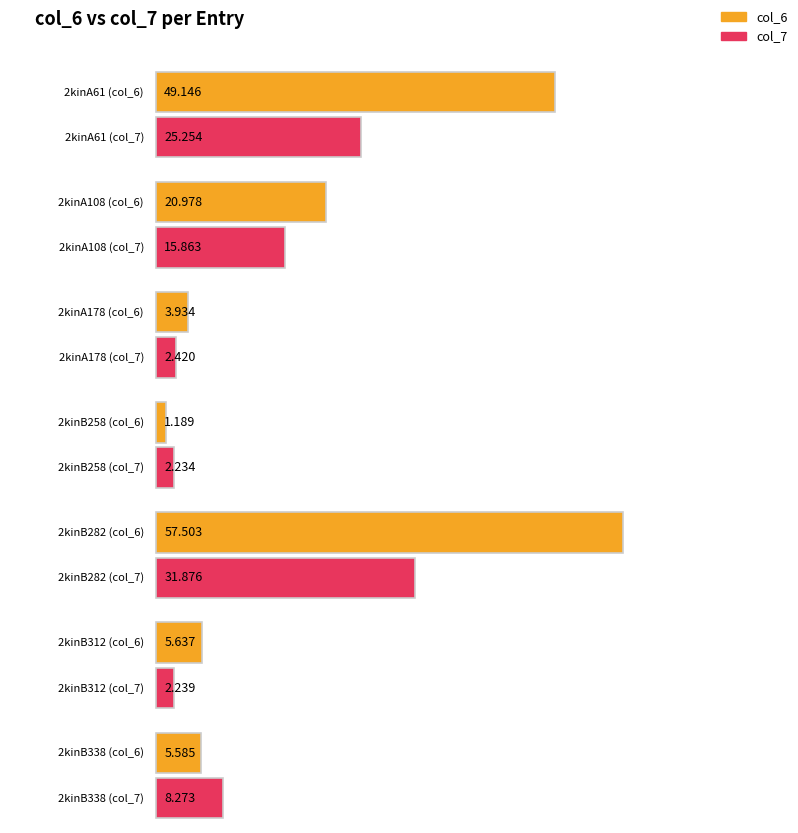

What is the value of the col_7 bar at the 4th from the left?

2.2